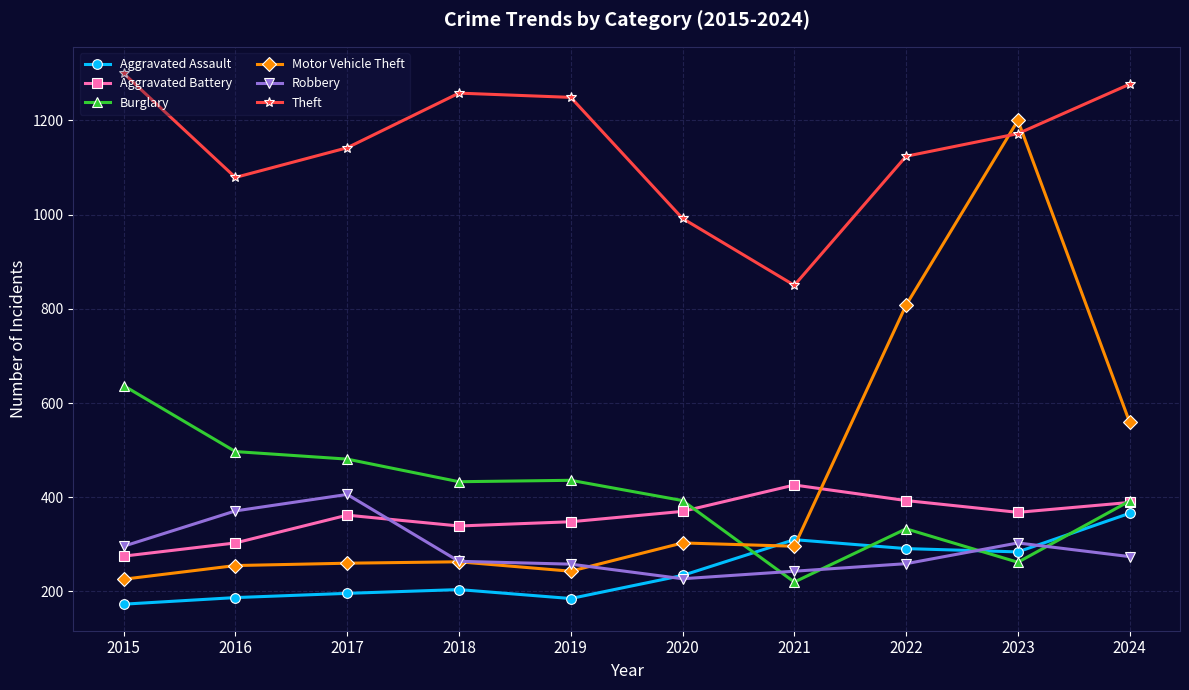

At which label does Motor Vehicle Theft reach its peak?

2023